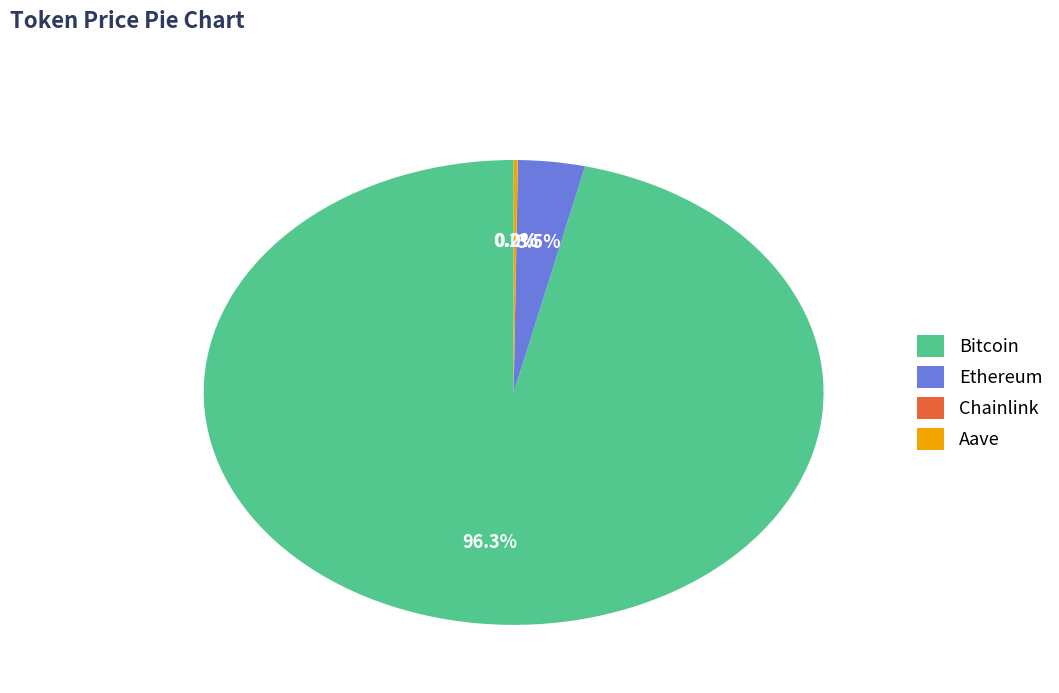

To the nearest percent, what percentage of the pie is Bitcoin?

96%